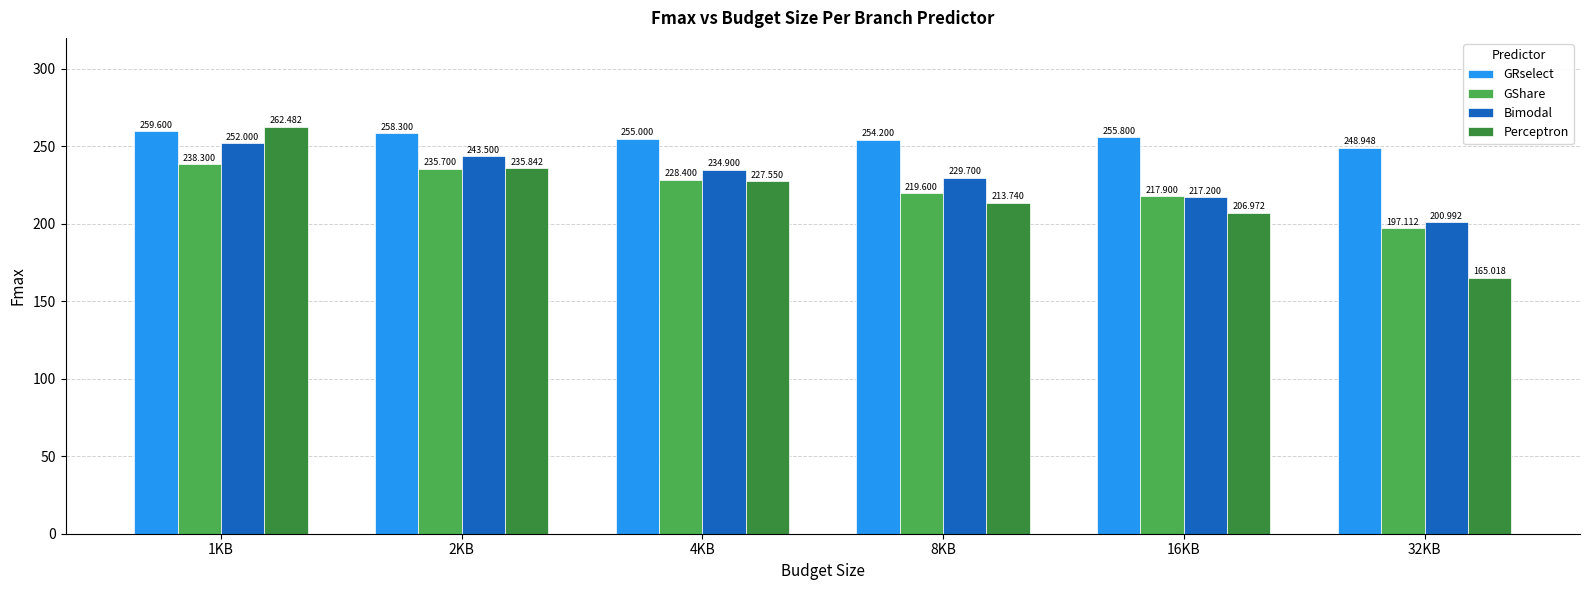

What position from the right is 1KB?

6